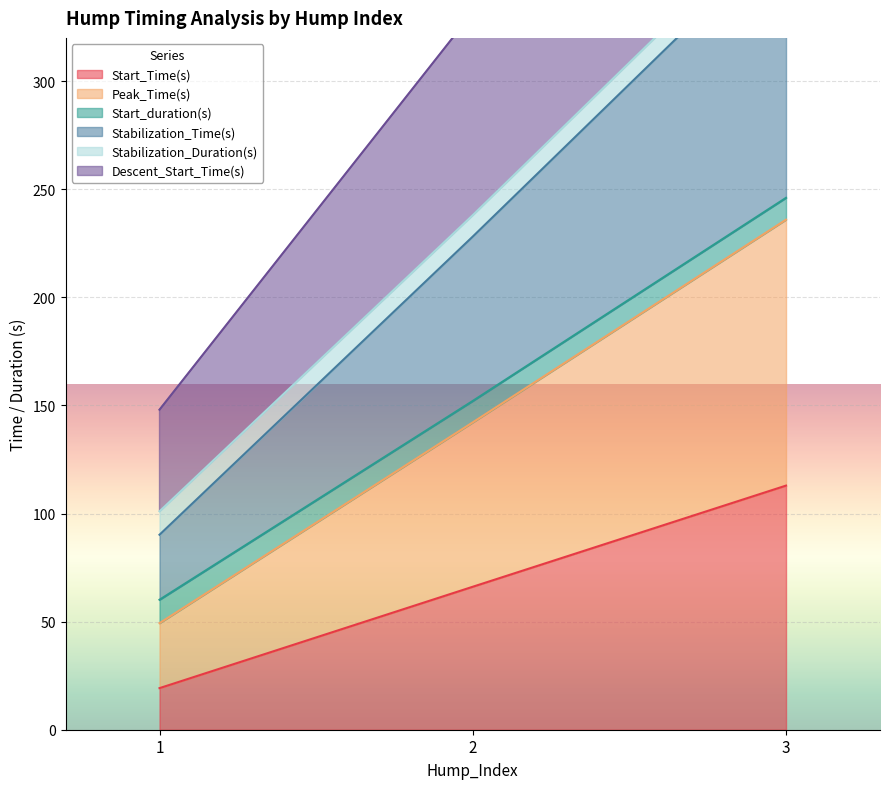

List the labels in order of Start_Time(s) value, smallest first.

1, 2, 3